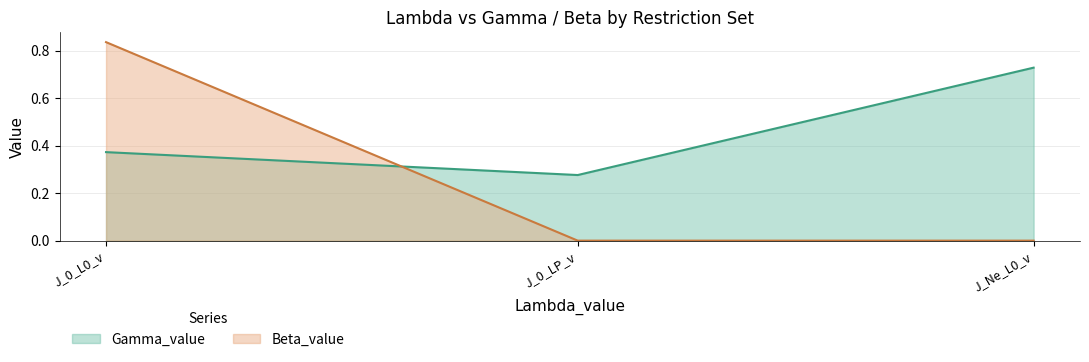

At how many categories does at least one series exceed 0?

3